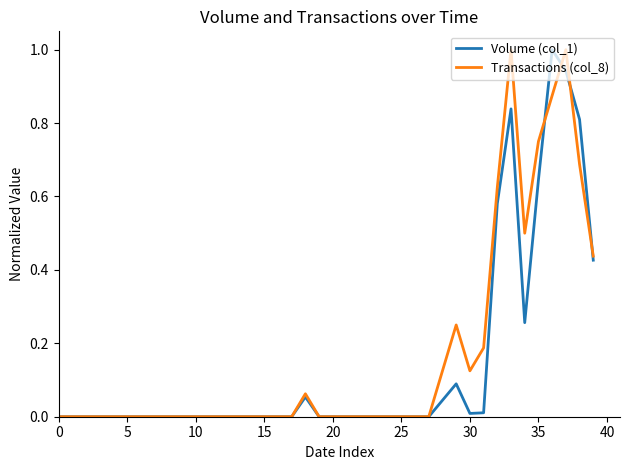

What is the difference between the maximum and minimum values in the Transactions (col_8) series?

1.0